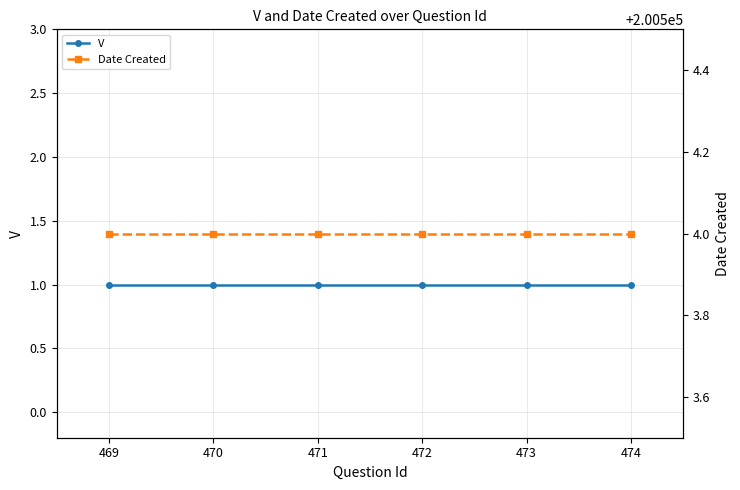

Reading right to left, list all the values displayed in this chart.

V: 474=1	473=1	472=1	471=1	470=1	469=1
Date Created: 474=200504	473=200504	472=200504	471=200504	470=200504	469=200504